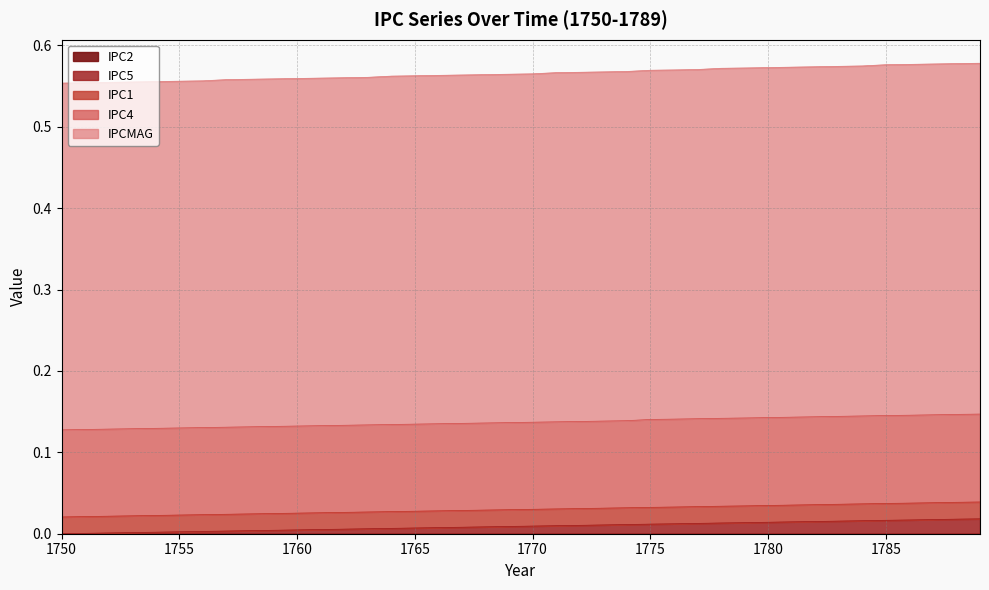

What is the average value of the IPC4 series?

0.1